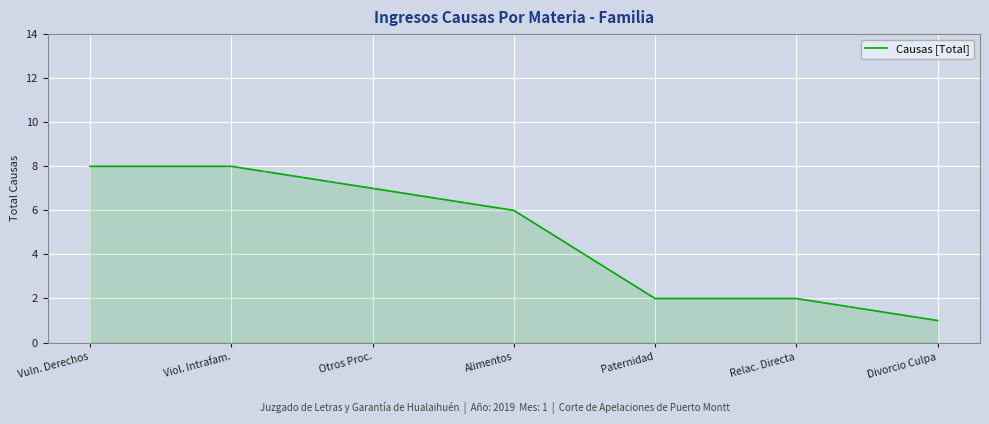

Where does the data first go above 6?

Vuln. Derechos